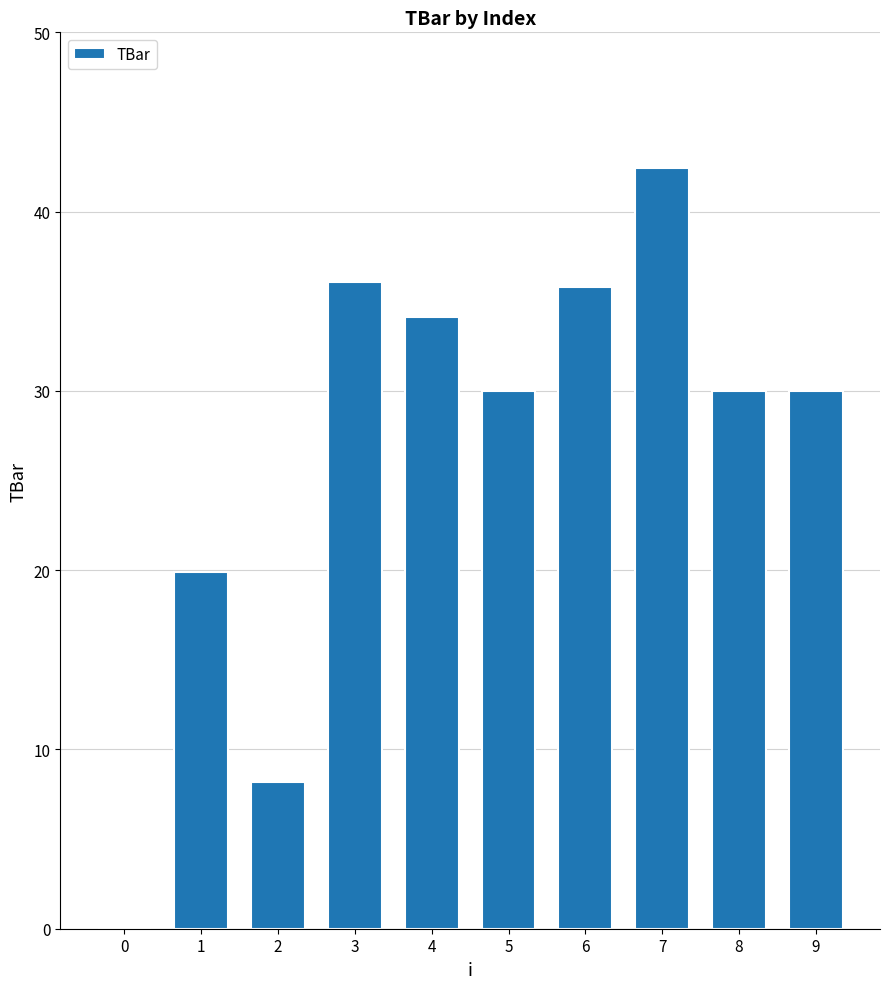

Read the value at 6.

35.8